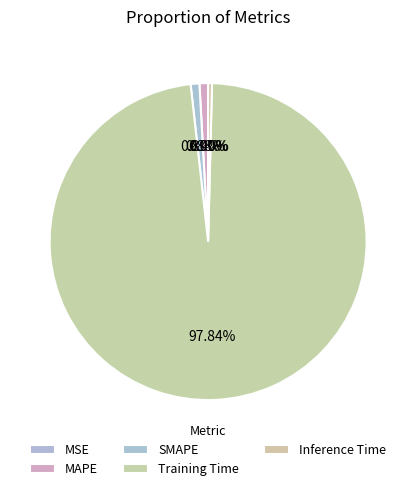

True or false: Inference Time accounts for 0% of the total.

True